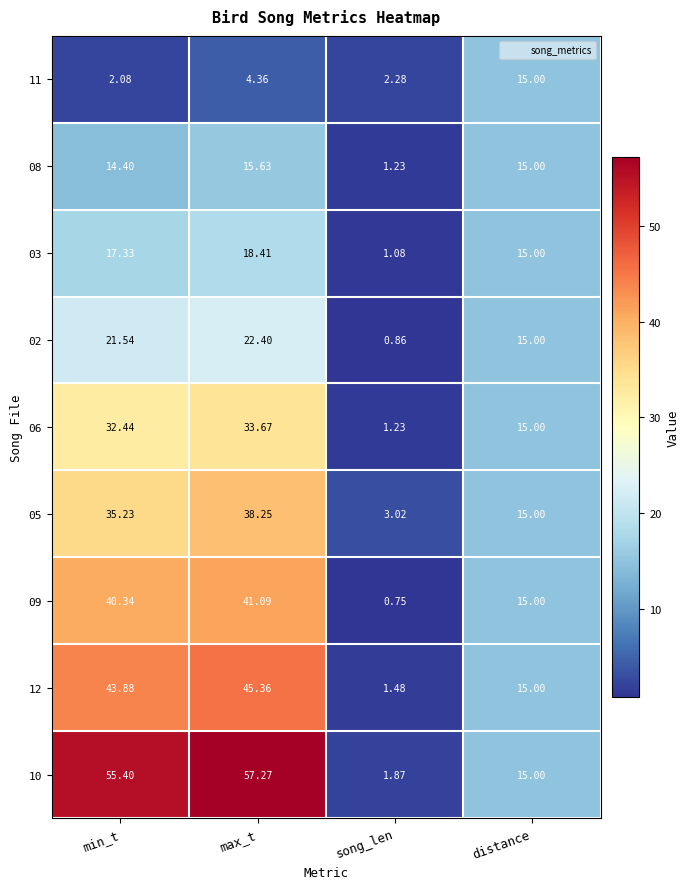

Which category has the lowest value across all series?

song_len